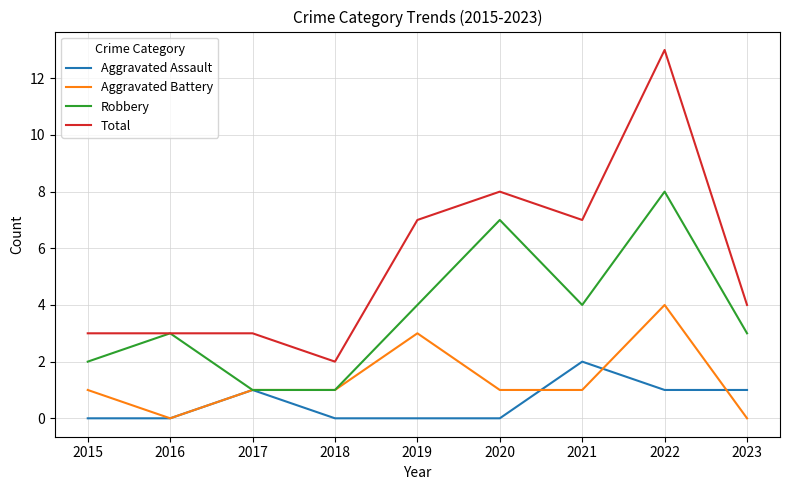

At which category is the sum across all series the highest?

2022